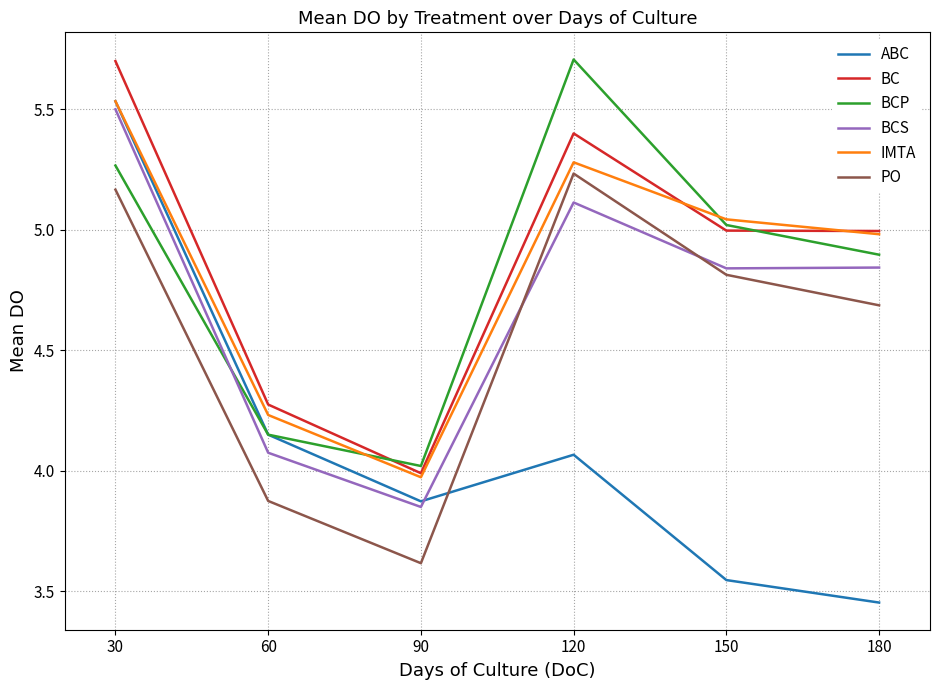

True or false: ABC has a value of 5.5 at 30.

True